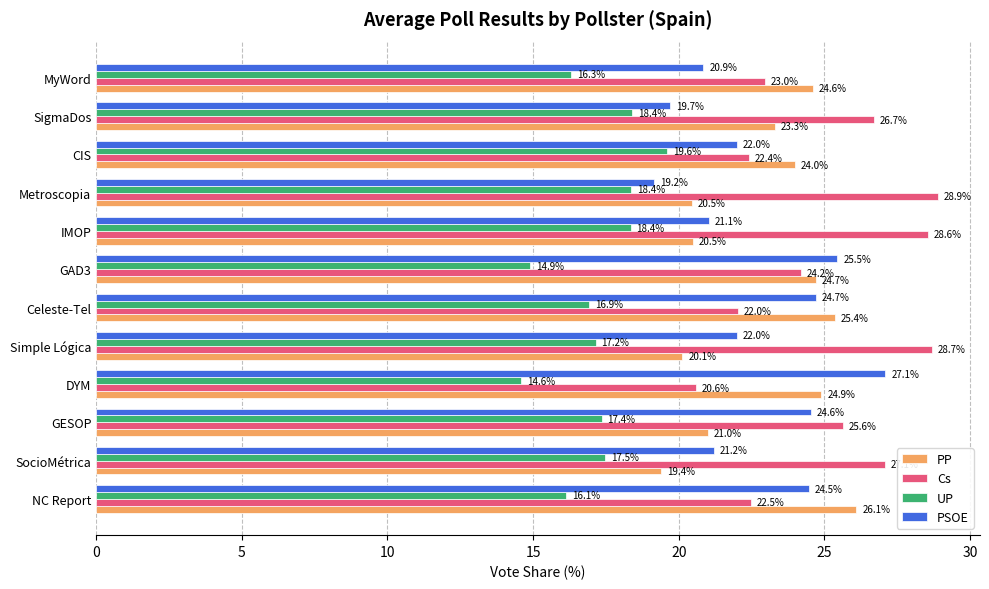

What is the minimum value for PSOE?

19.2